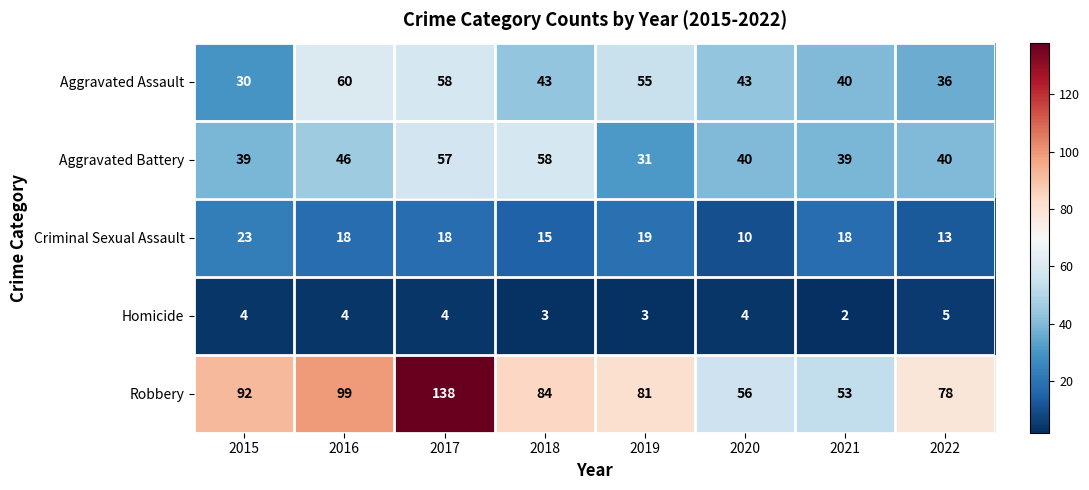

What is the sum of the Aggravated Battery values at 2022 and 2016?

86